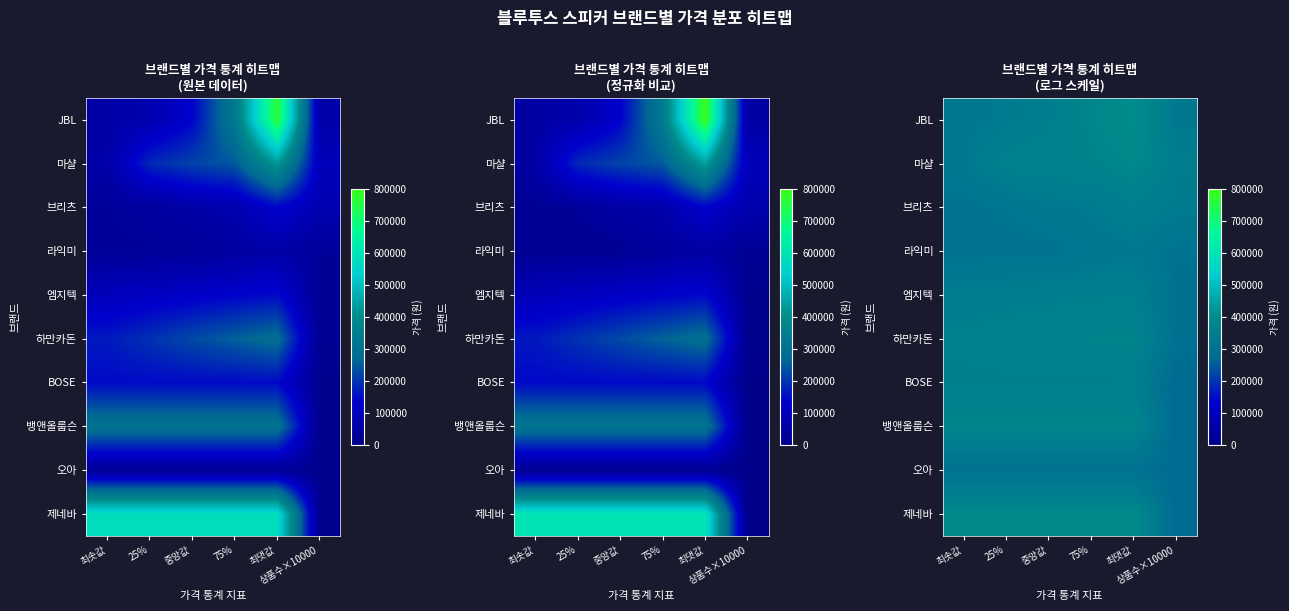

At 75%, list the series in order from largest to smallest.

제네바, JBL, 뱅앤올룹슨, 하만카돈, 마샬, BOSE, 엠지텍, 브리츠, 라익미, 오아